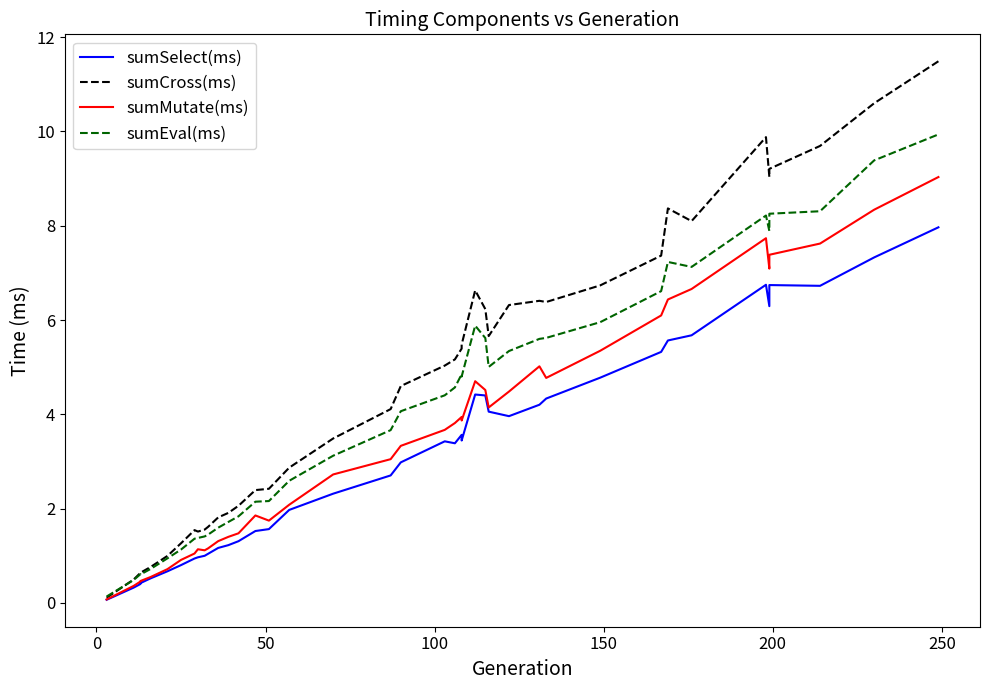

Which series has the widest spread of values?

sumCross(ms)